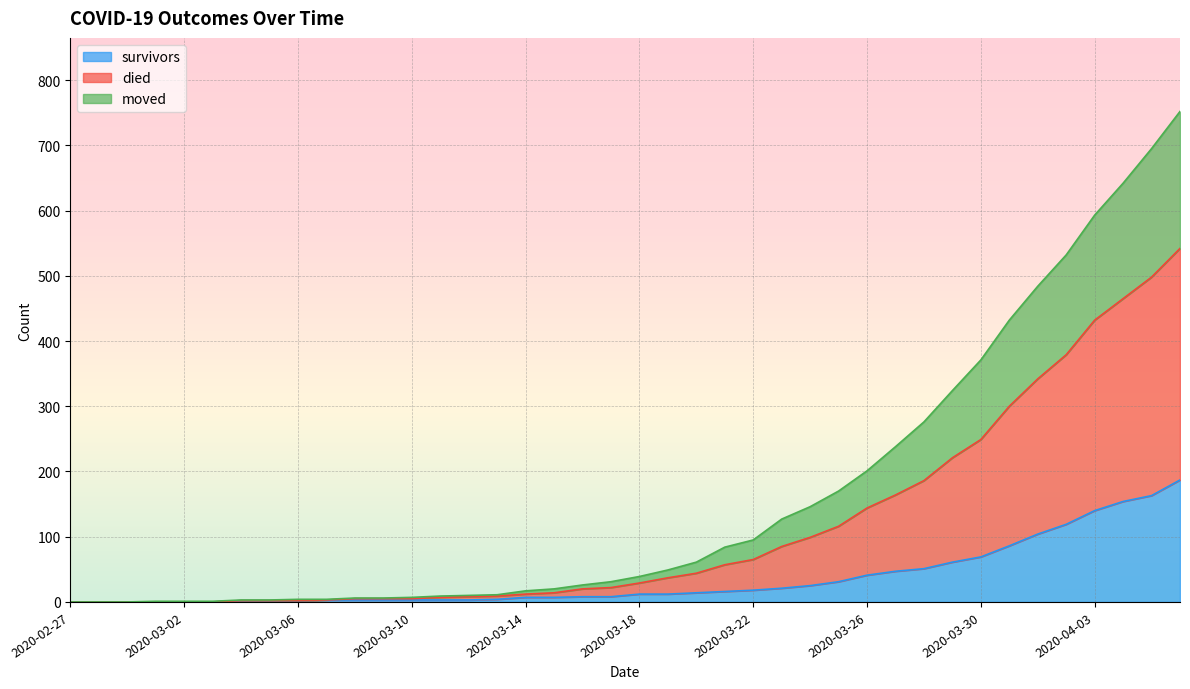

The survivors series shows 163 at 2020-04-05. True or false?

True